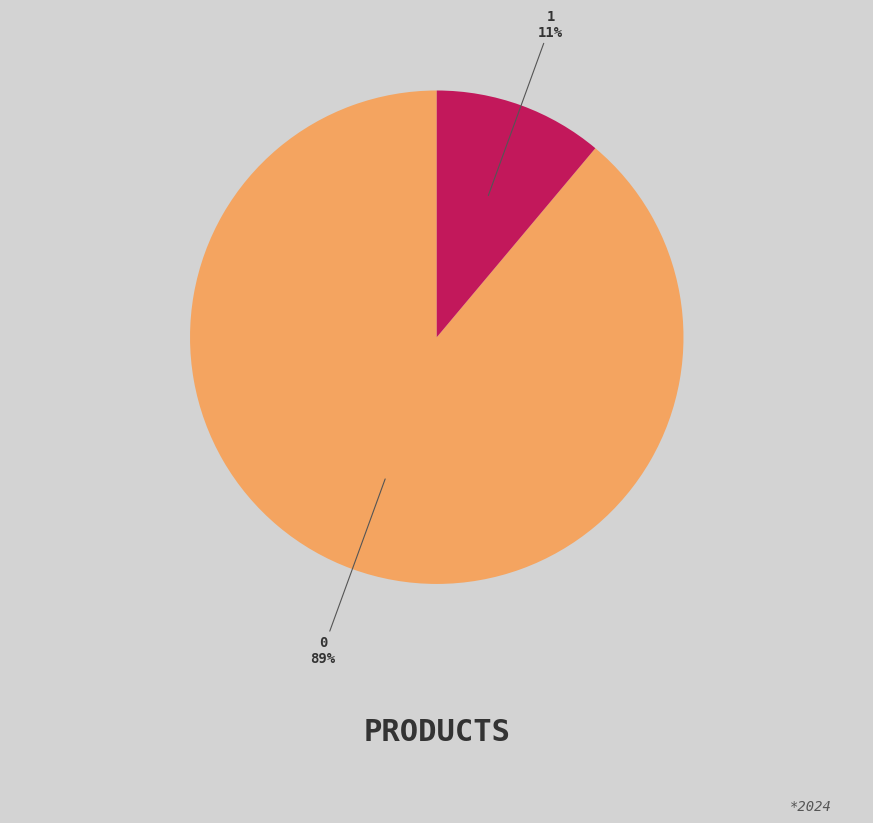

Which category has the smallest portion of the pie?

1